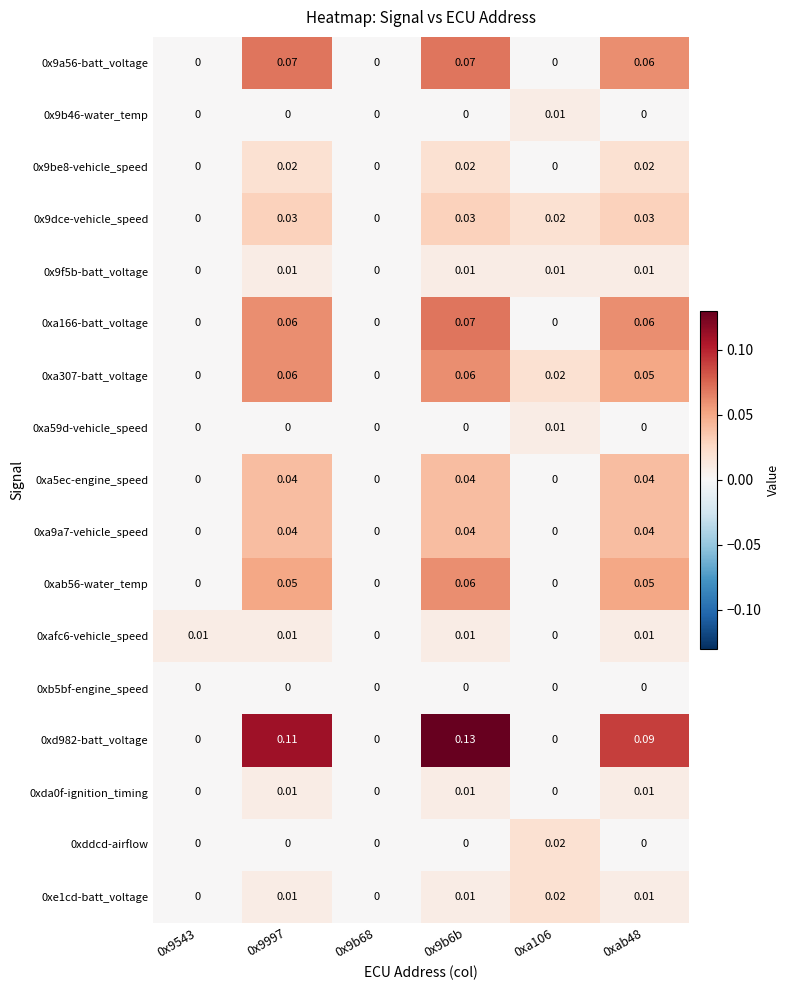

How many series are shown in this chart?

17